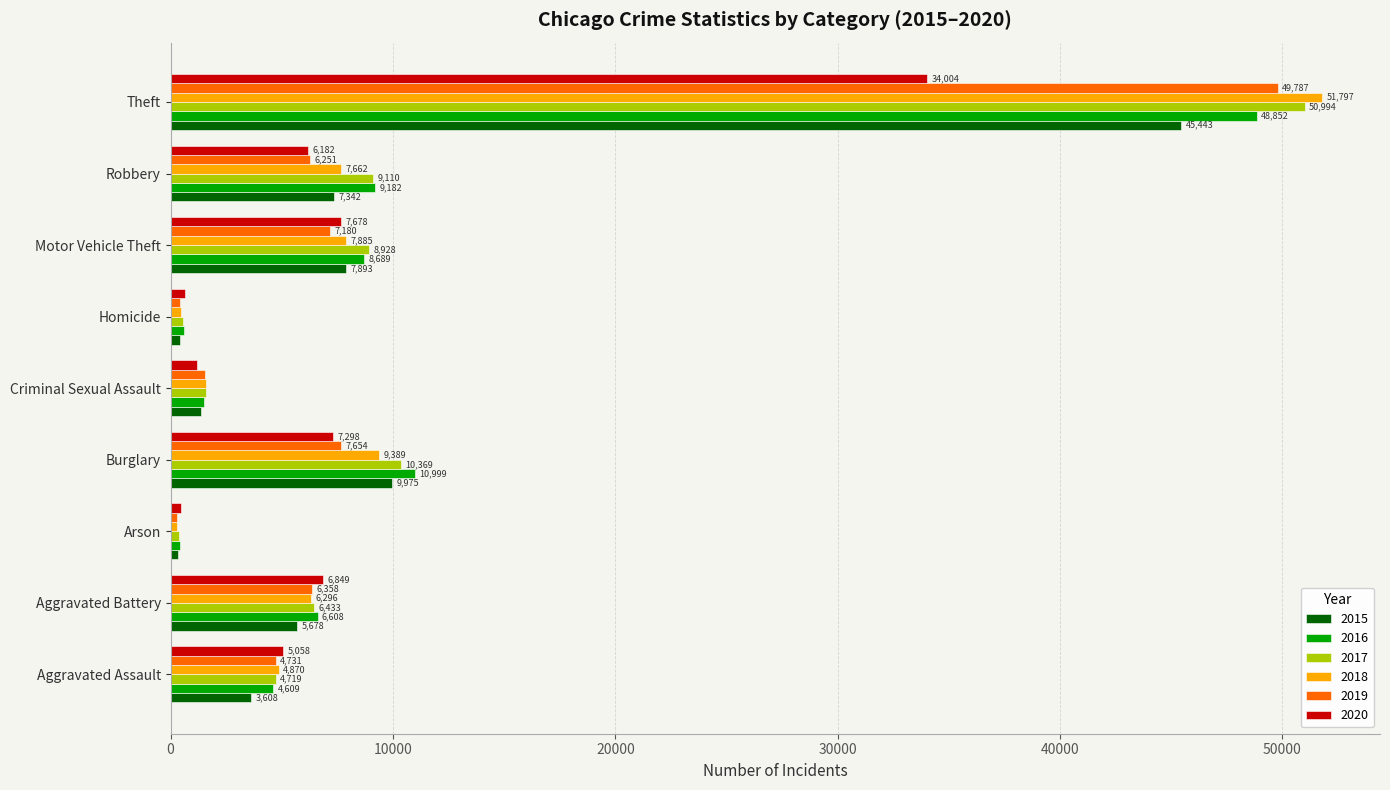

Read the 2016 value at Aggravated Assault, to the nearest 10.

4610